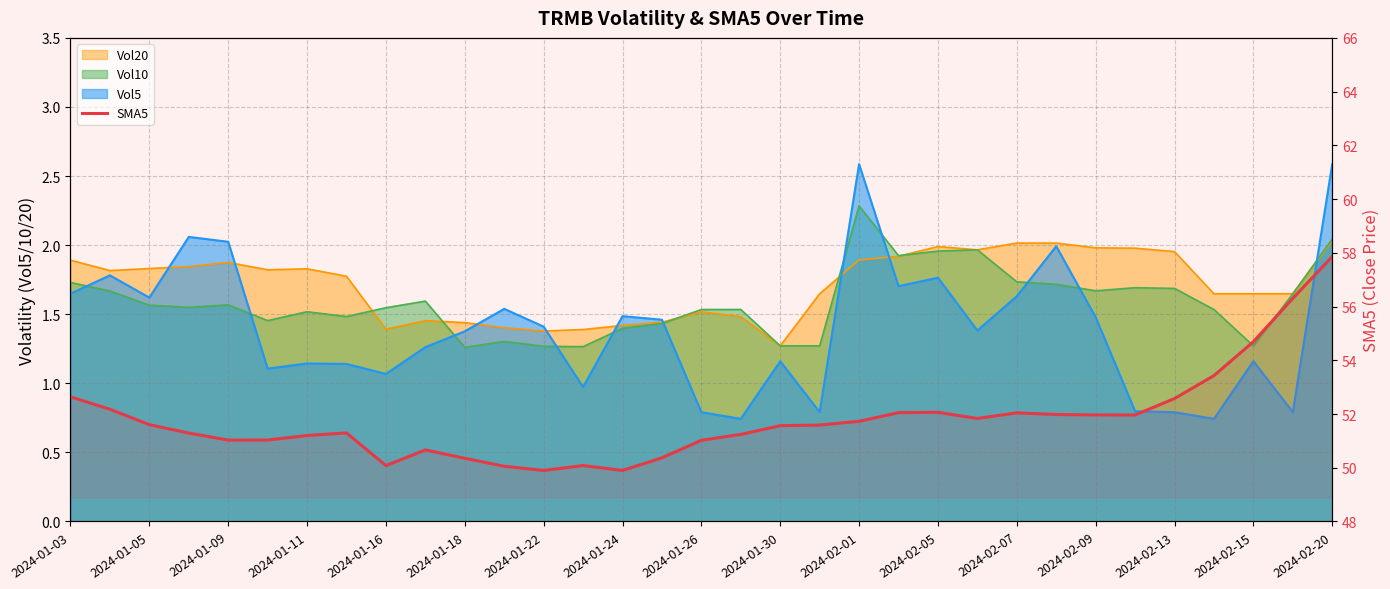

Is it true that the value at 2024-02-13 is 26.5?

False